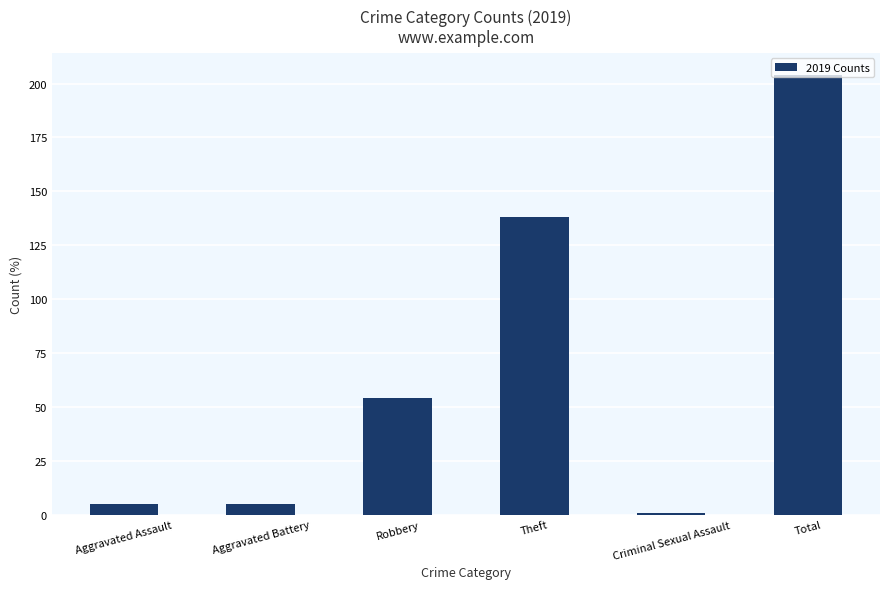

Where is the data nearest to the value 102?

Theft